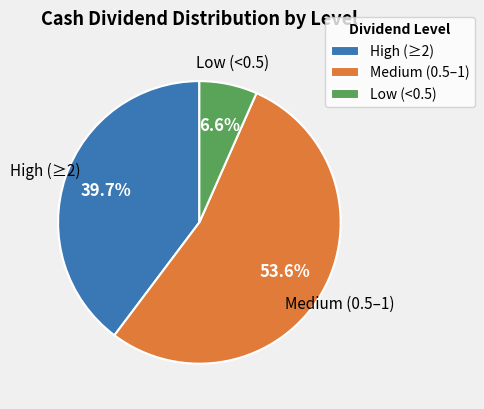

What percentage do Medium (0.5–1) and Low (<0.5) together represent?

60.3%